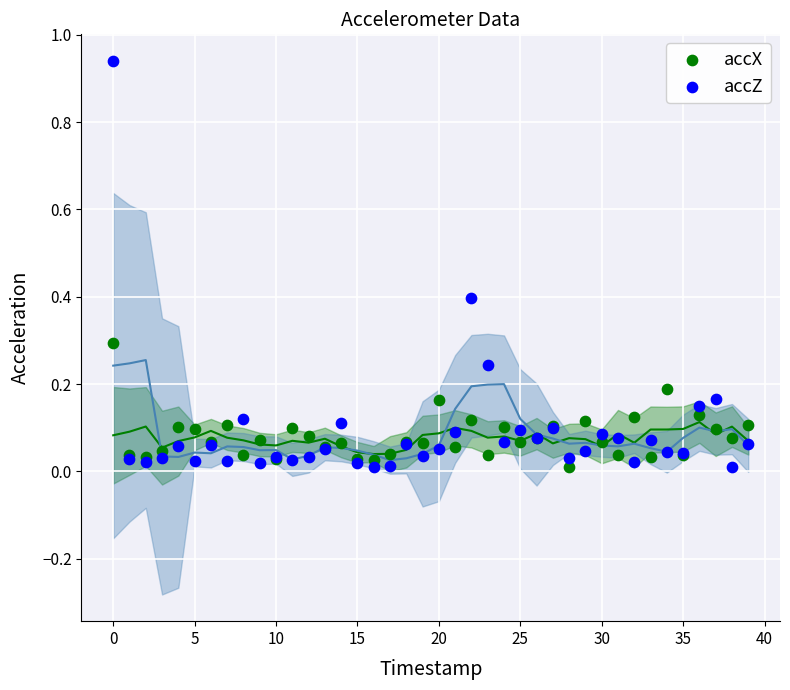

Which series reaches the maximum Y coordinate?

accZ